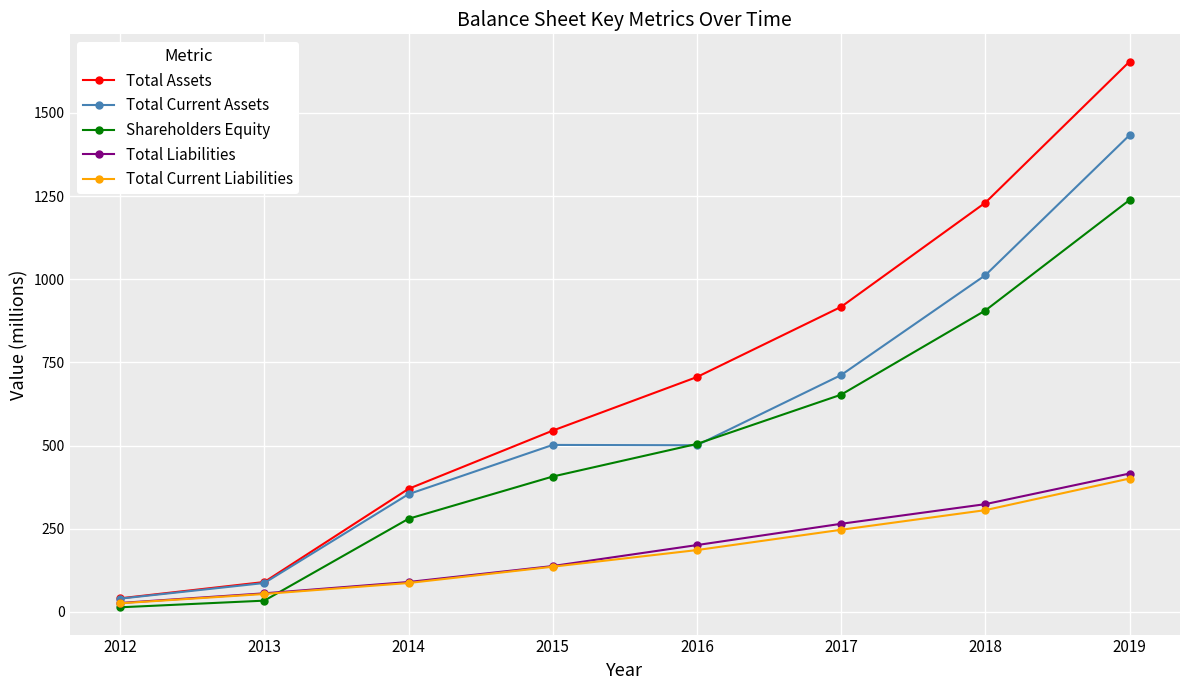

Which series has the largest range (max minus min)?

Total Assets